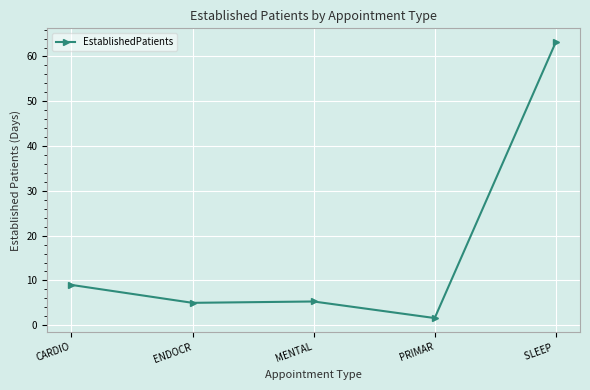

Count the number of data series in this chart.

1